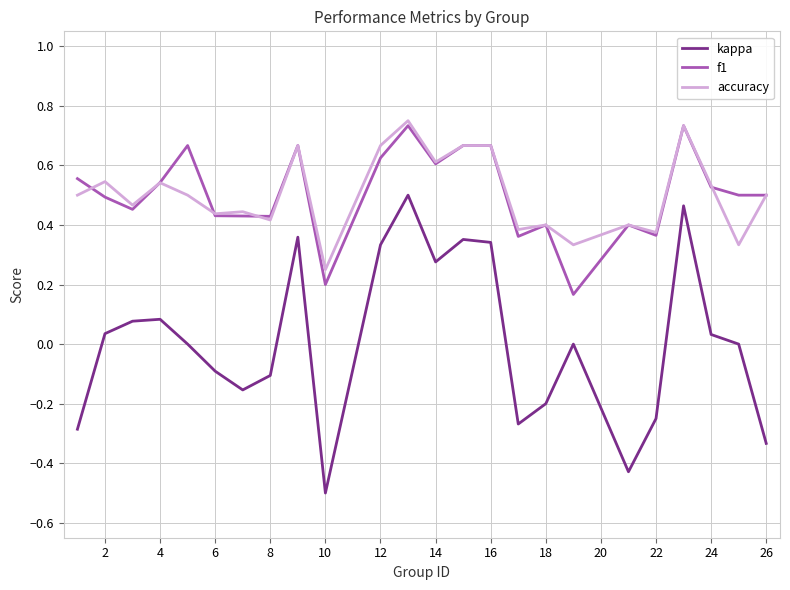

True or false: kappa and f1 cross at least once.

False